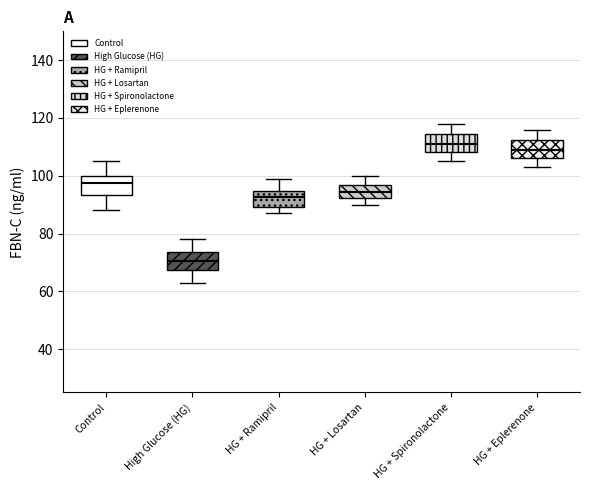

Reading left to right, transcribe this box plot: for each box, give where its median line is, the range the box spans, and where its two whiskers end, as read against the y-axis. The values are not printed on the chart, so give them approximately, as read against the axis.

Control: median 98, box 94 to 100, whiskers 88 to 106
High Glucose (HG): median 70, box 68 to 74, whiskers 64 to 78
HG + Ramipril: median 92, box 90 to 94, whiskers 88 to 100
HG + Losartan: median 94, box 92 to 96, whiskers 90 to 100
HG + Spironolactone: median 112, box 108 to 114, whiskers 106 to 118
HG + Eplerenone: median 110, box 106 to 112, whiskers 104 to 116